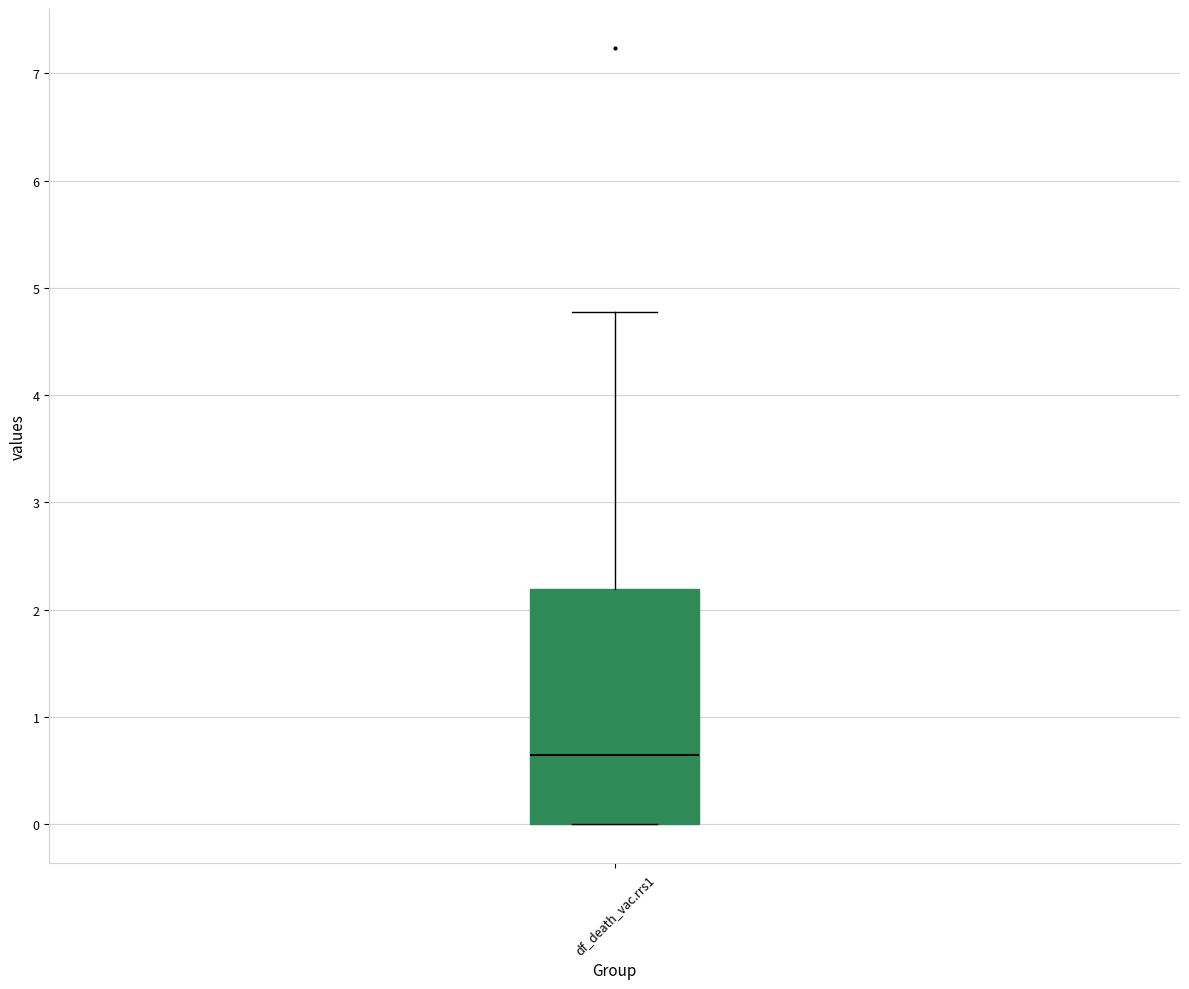

Where is the upper edge of the box for df_death_vac.rrs1 on the y-axis? The values are not printed on the chart, so give them approximately, as read against the axis.

2.2